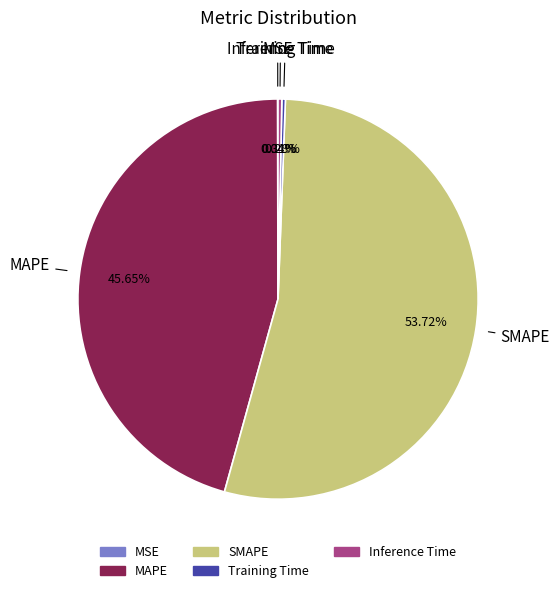

Which category has the biggest portion of the pie?

SMAPE